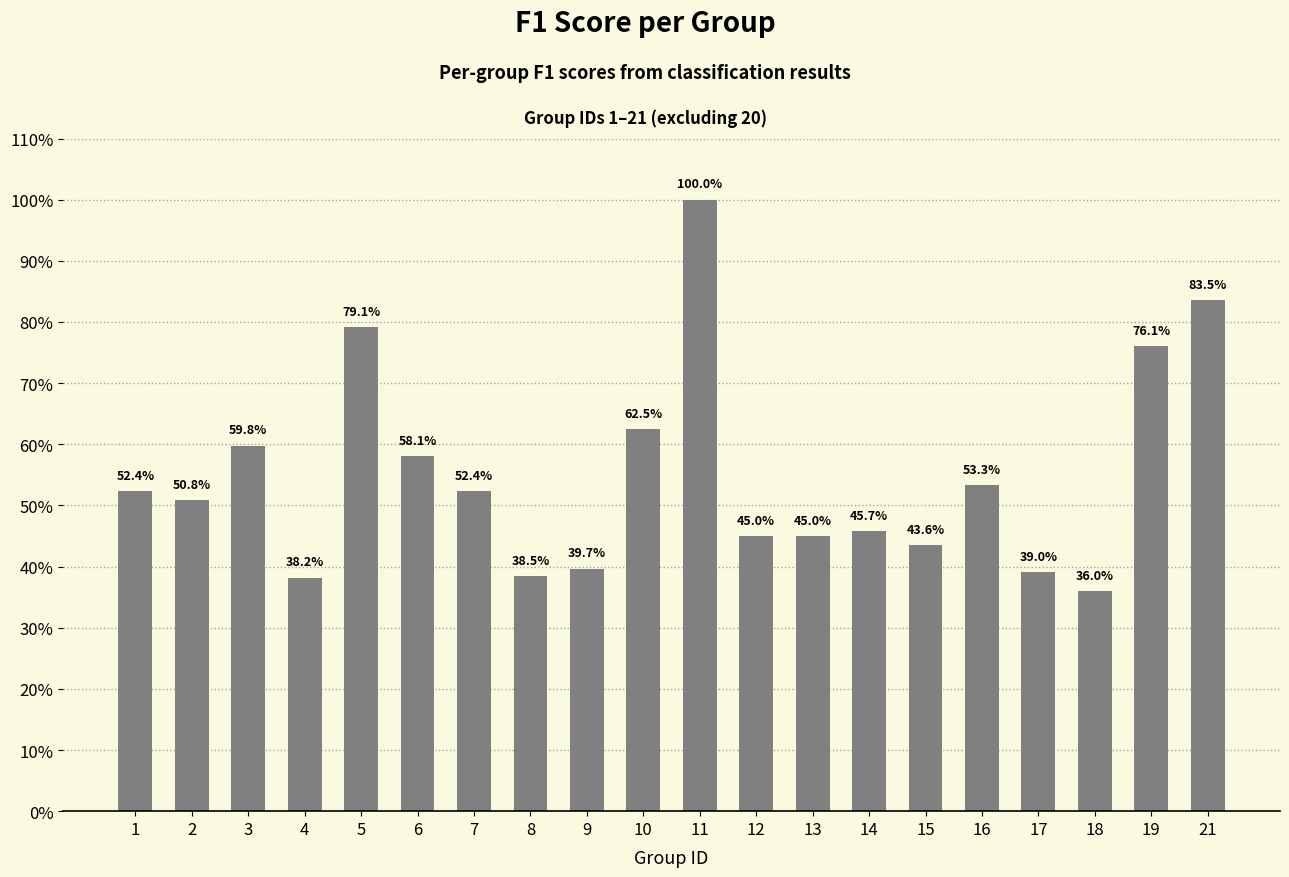

Which has a higher value, 6 or 10?

10